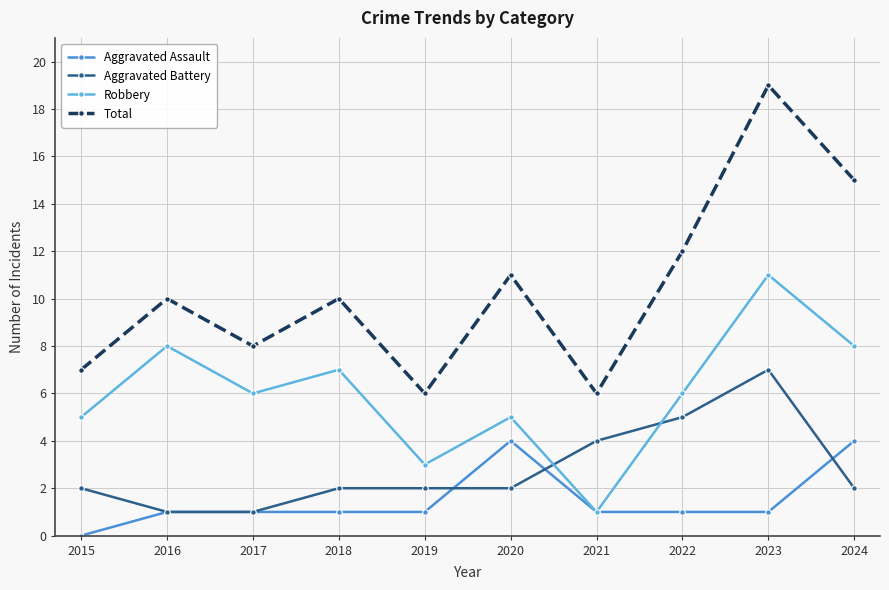

Count the number of categories in the chart.

10